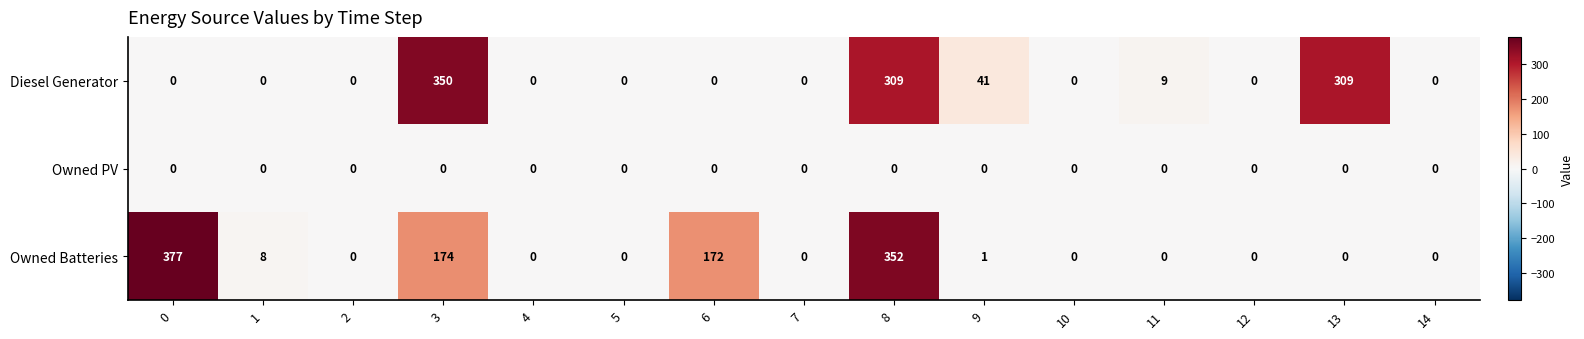

True or false: Diesel Generator has a value of 107 at 5.

False